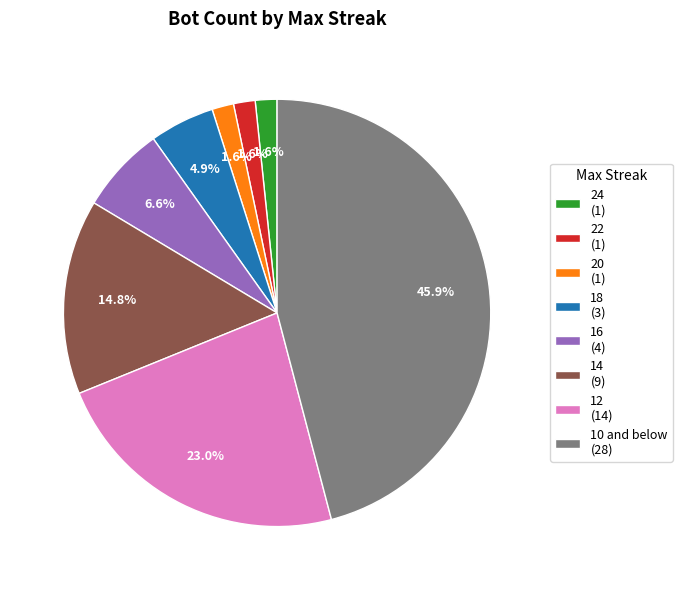

What percentage do 22 and 16 together represent?

8.2%